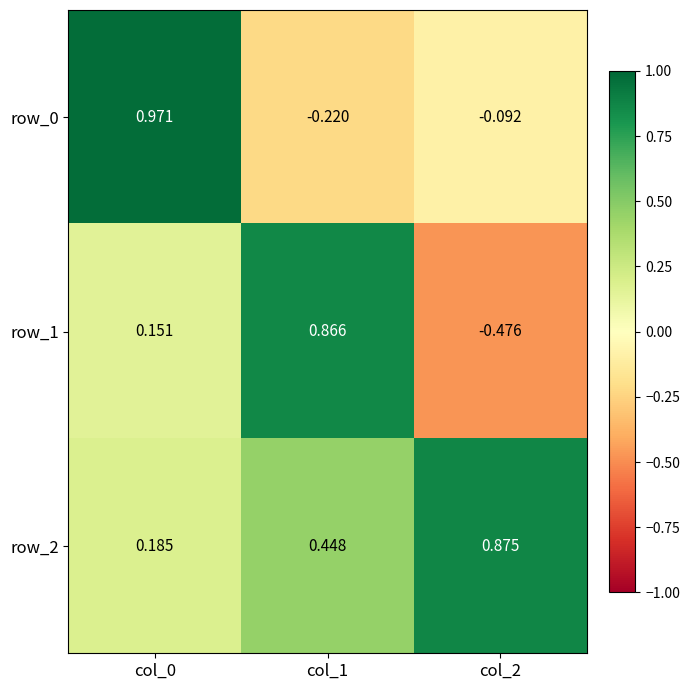

True or false: row_1 has a value of 0.4 at col_1.

False